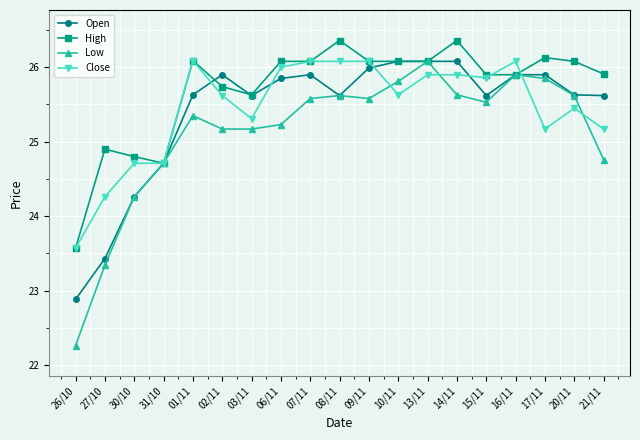

Where does the Close series first go above 25?

01/11